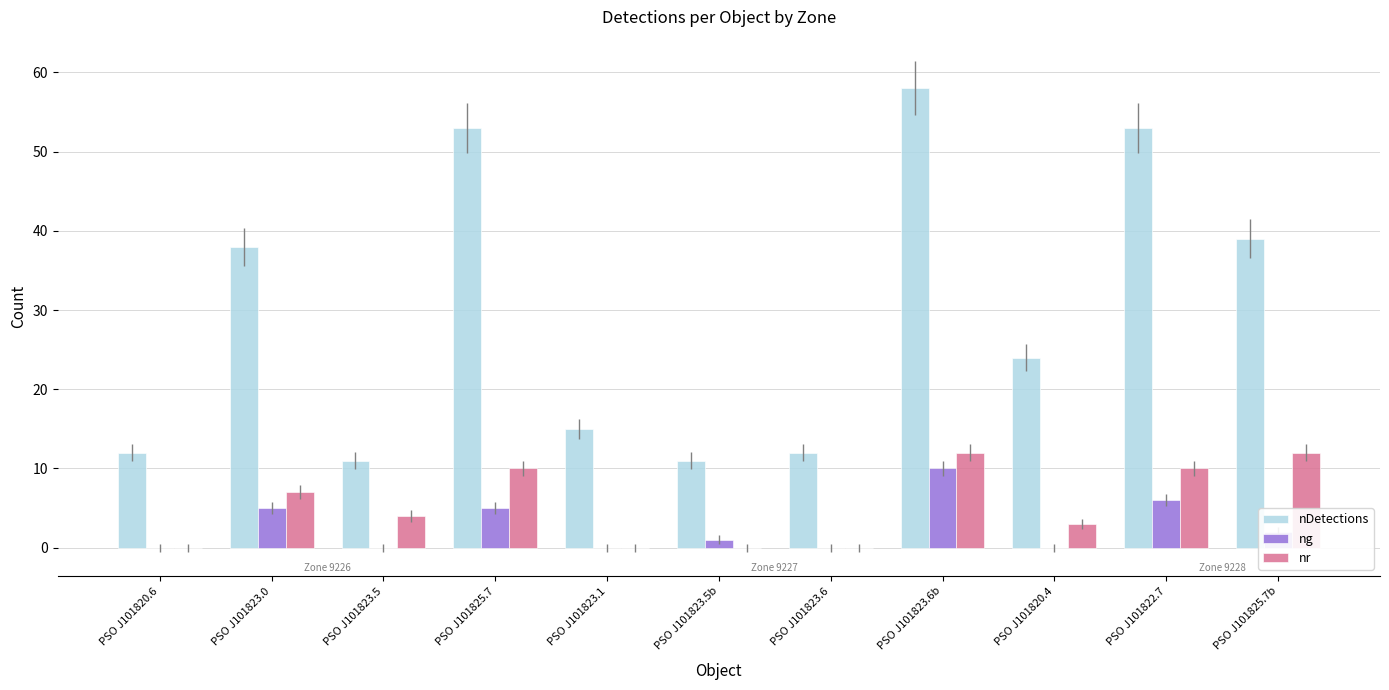

The value of nr at PSO J101823.5b is 6. True or false?

False